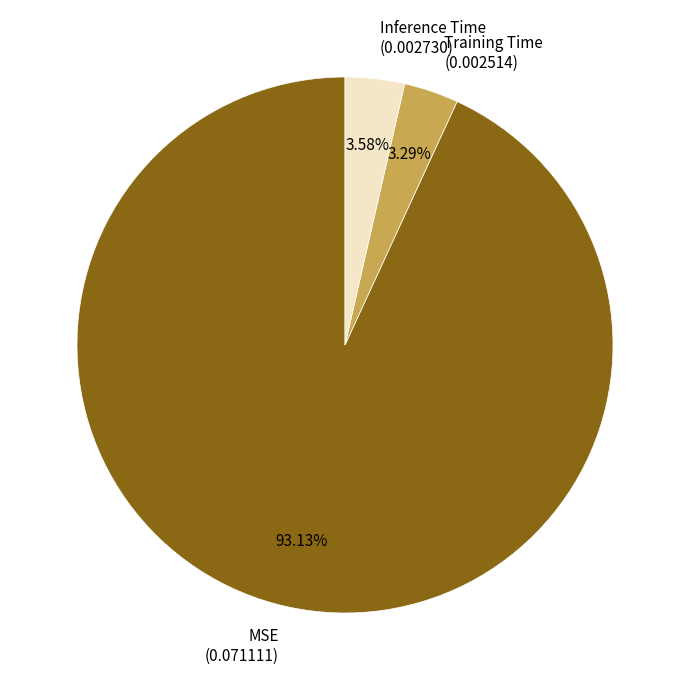

To the nearest percent, what is the difference between the largest and smallest slice percentages?

90%